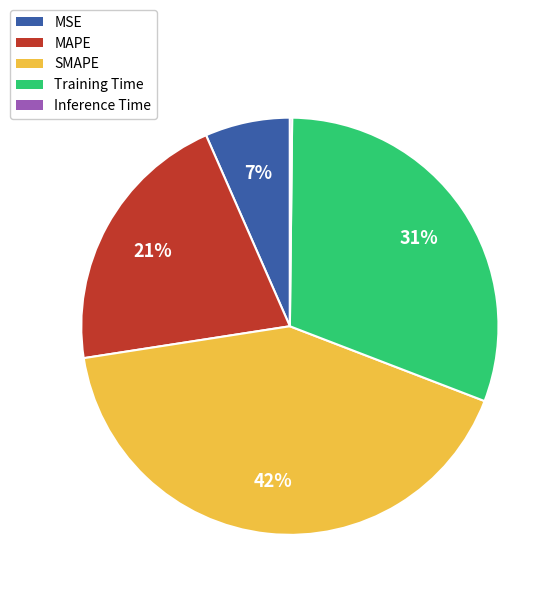

To the nearest percent, what is the difference between the Training Time and MAPE slice percentages?

10%